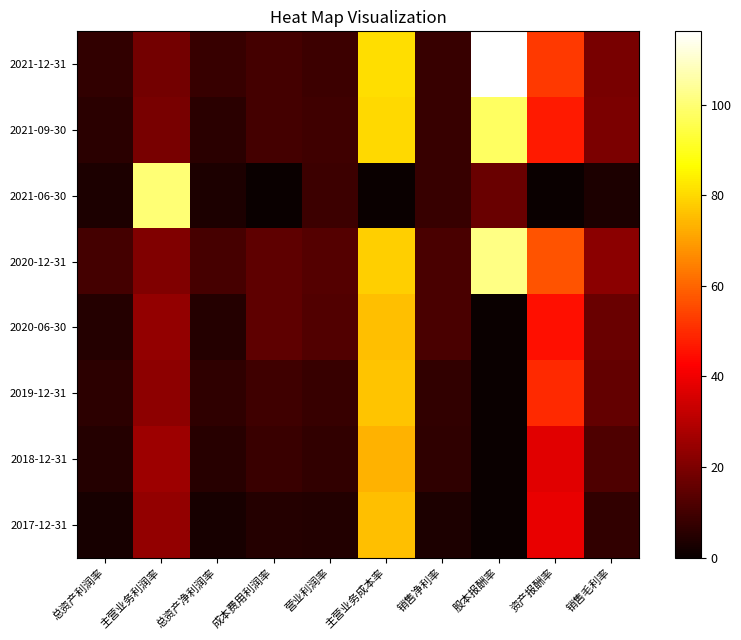

Between 总资产利润率 and 股本报酬率, which series saw the biggest shift?

2021-12-31